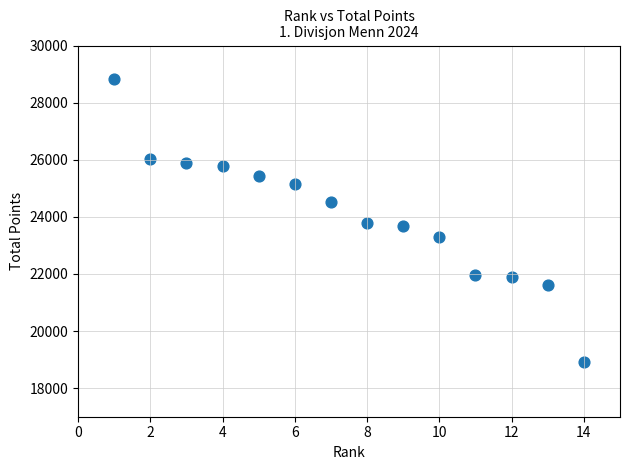

What is the range of X values (max minus min)?

13